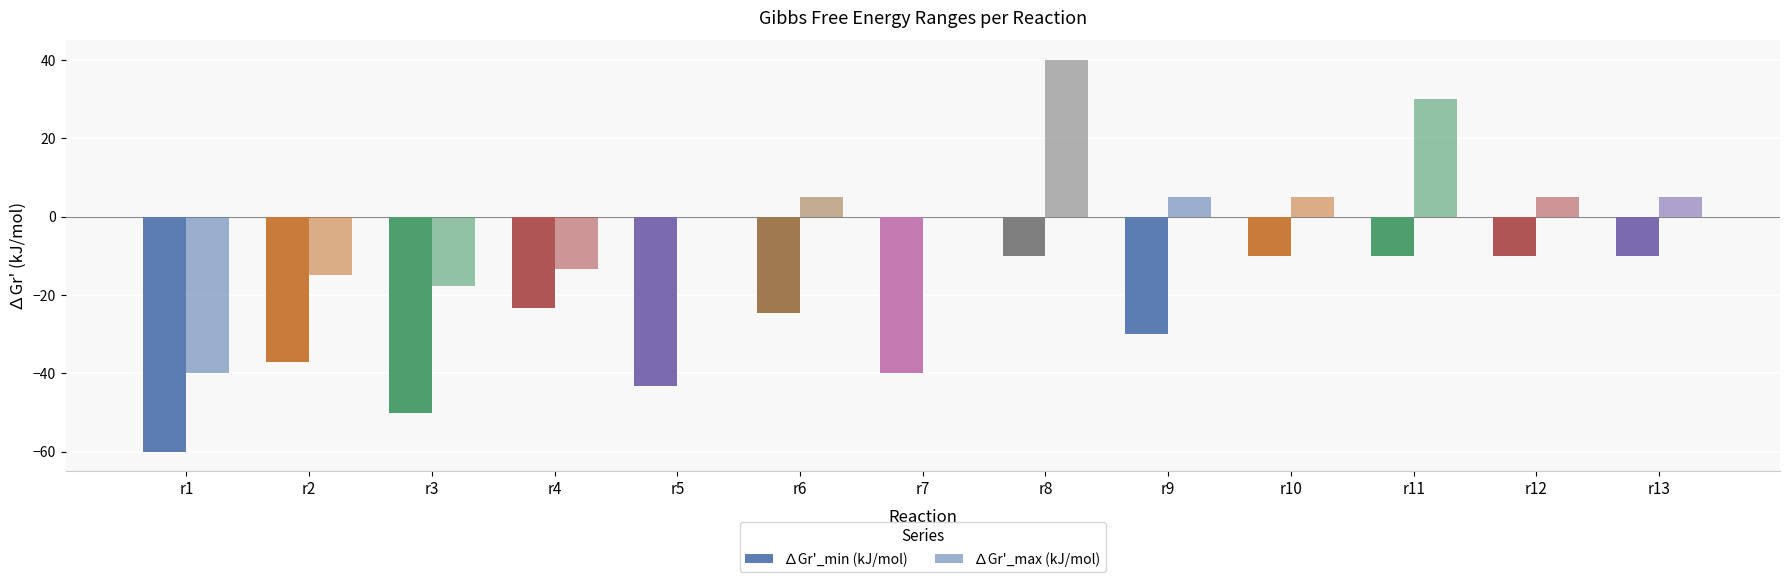

How many groups of bars are there?

13